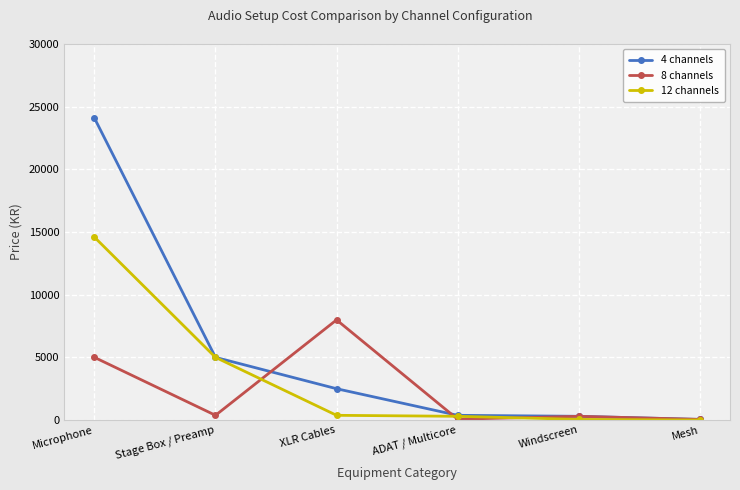

The value of 12 channels at XLR Cables is 377. True or false?

True